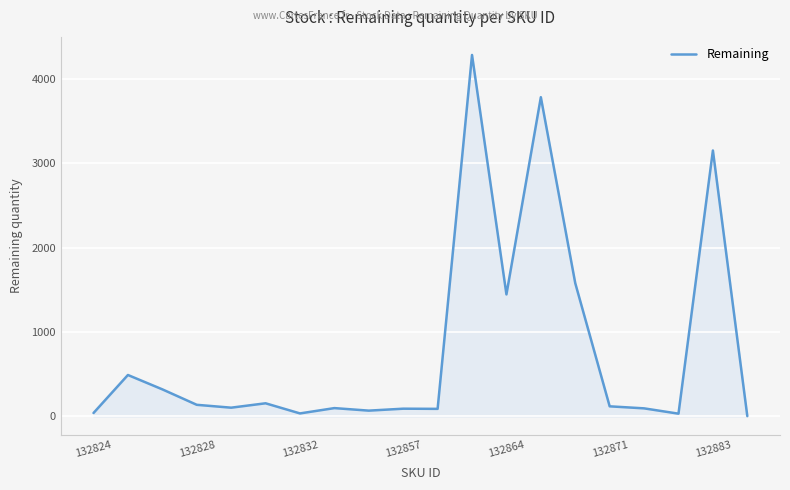

What is the greatest value displayed?

4280